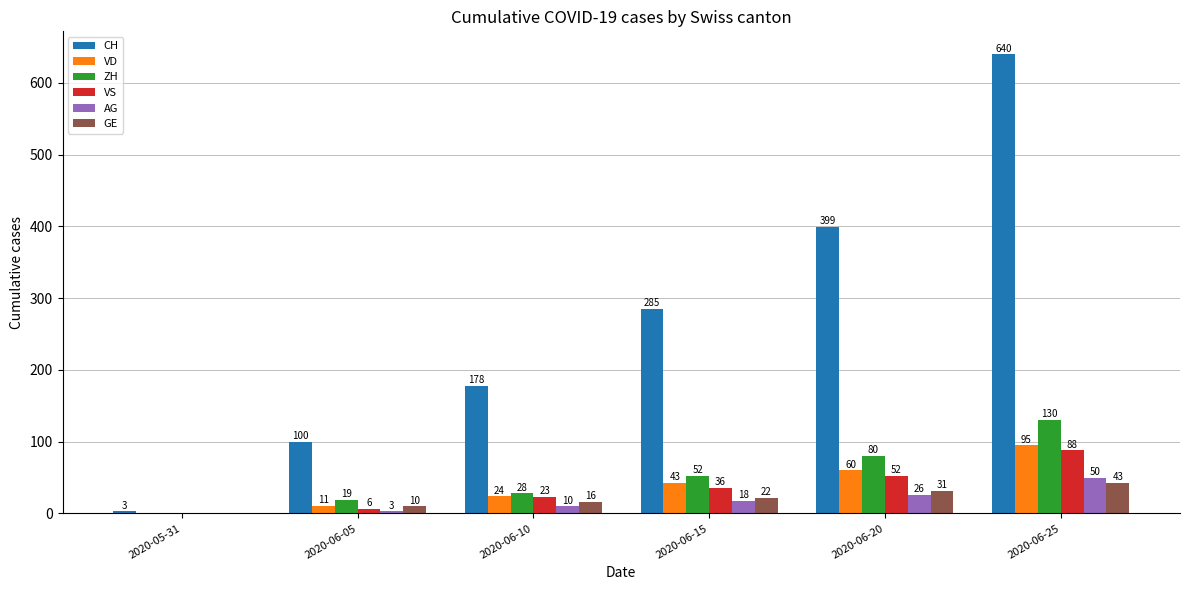

What are all the series names shown in the legend?

CH, VD, ZH, VS, AG, GE